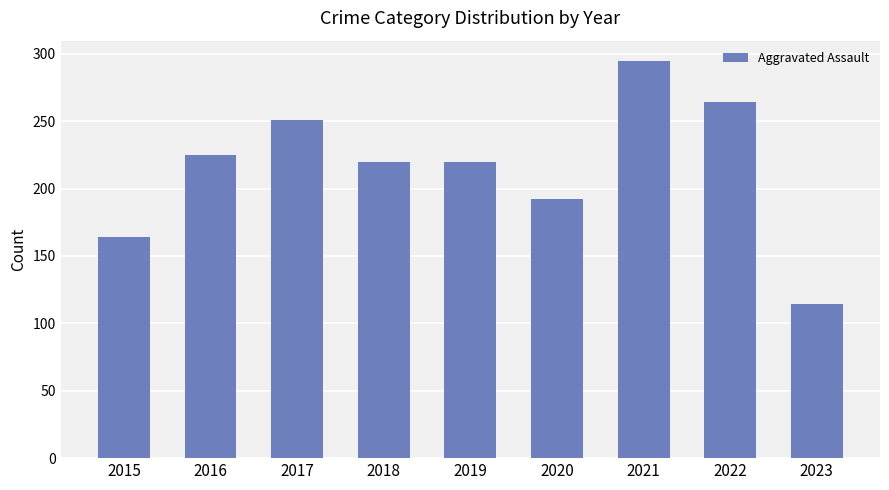

Which has a higher value, 2016 or 2017?

2017